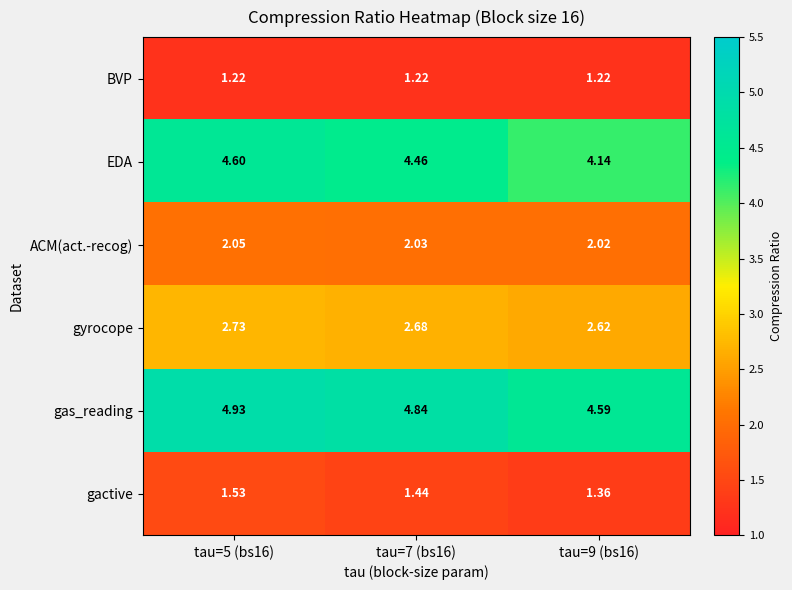

At tau=7 (bs16), list the series in order from largest to smallest.

gas_reading, EDA, gyrocope, ACM(act.-recog), gactive, BVP